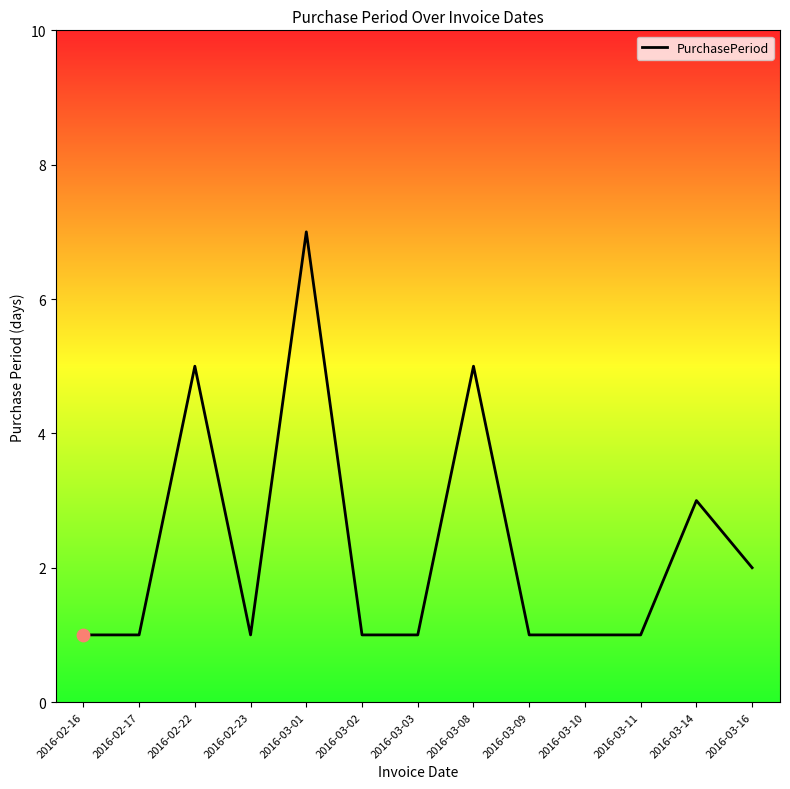

Which has a higher value, 2016-03-10 or 2016-03-16?

2016-03-16